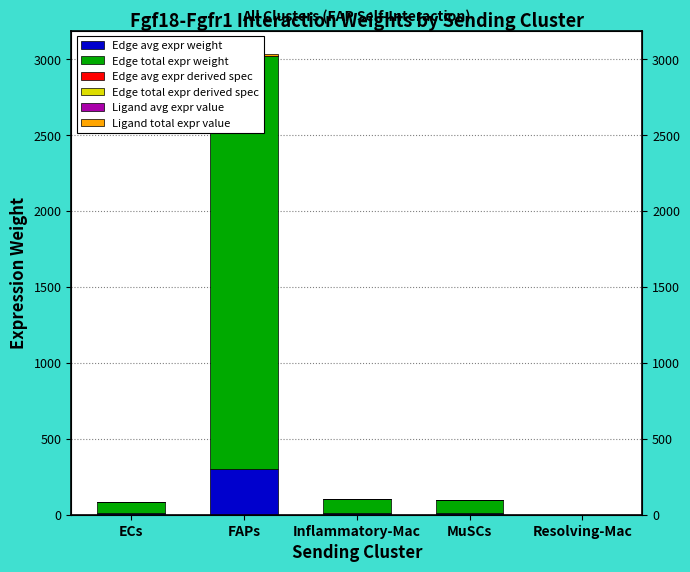

What is the label of the 5th bar from the left?

Resolving-Mac